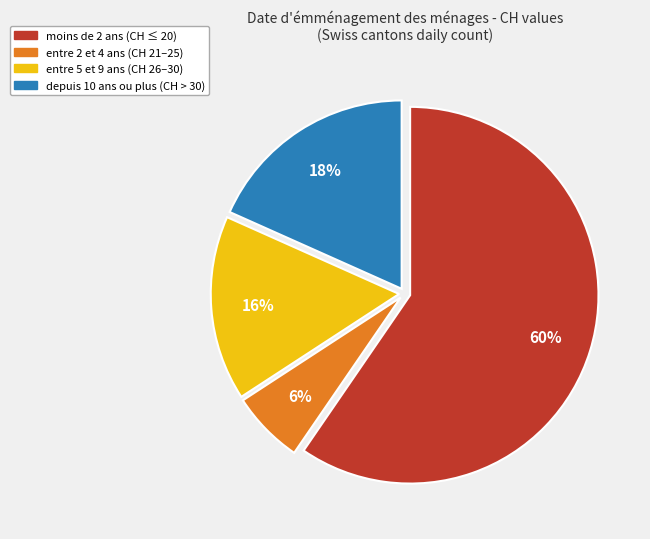

How many segments does this pie chart have?

4